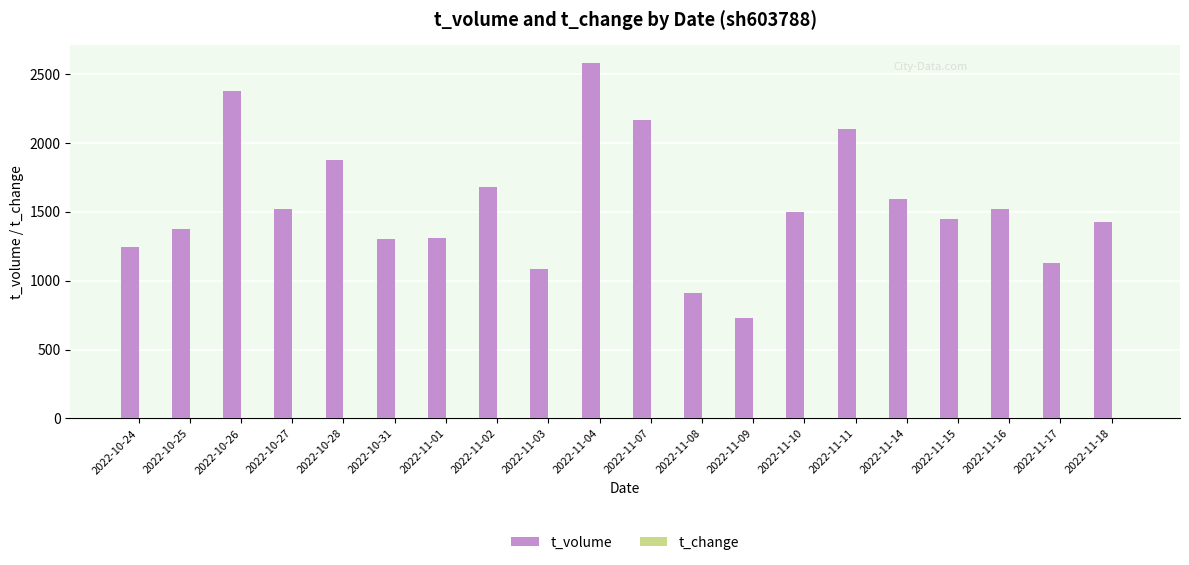

Which category has the highest value across all series?

2022-11-04